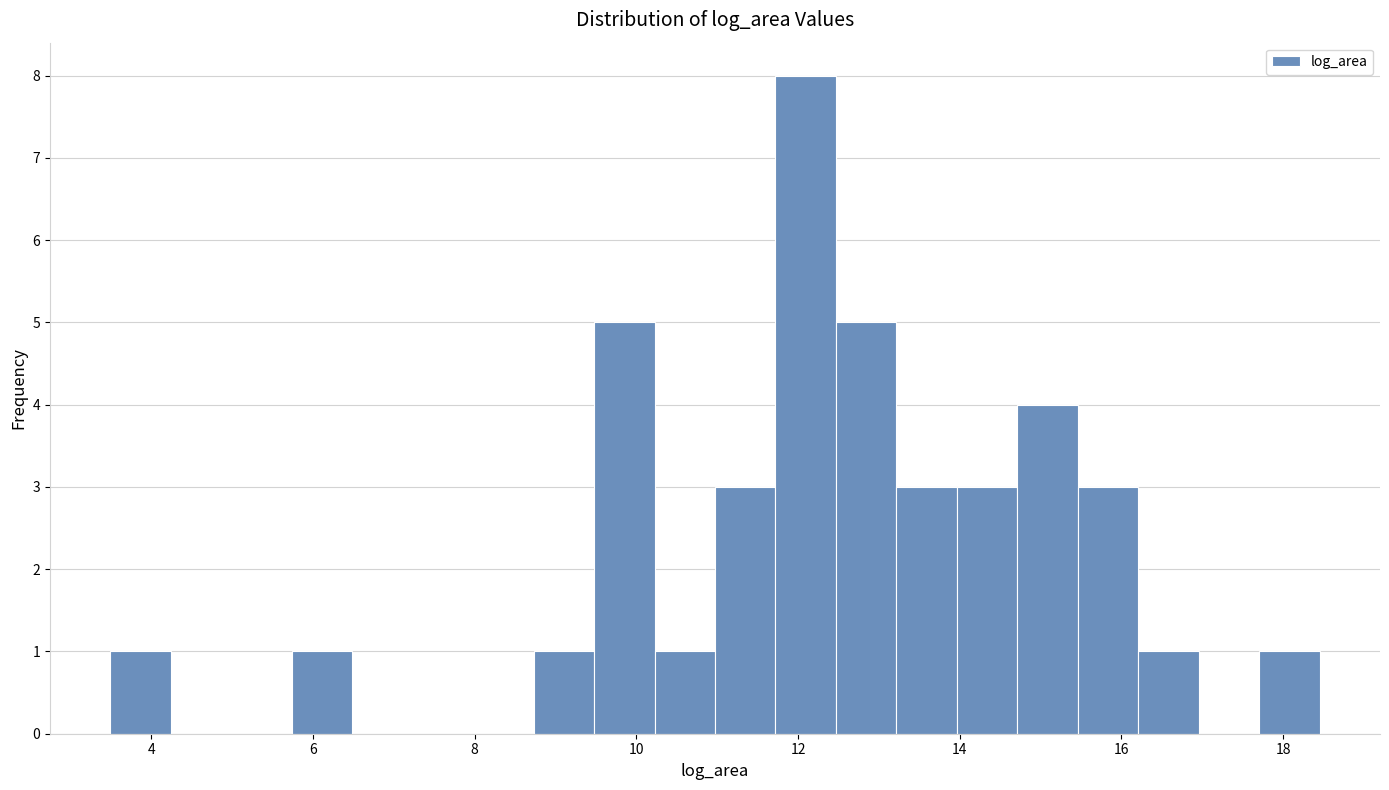

Read against the x-axis, roughly where is the centre of the tallest bar?

12.0